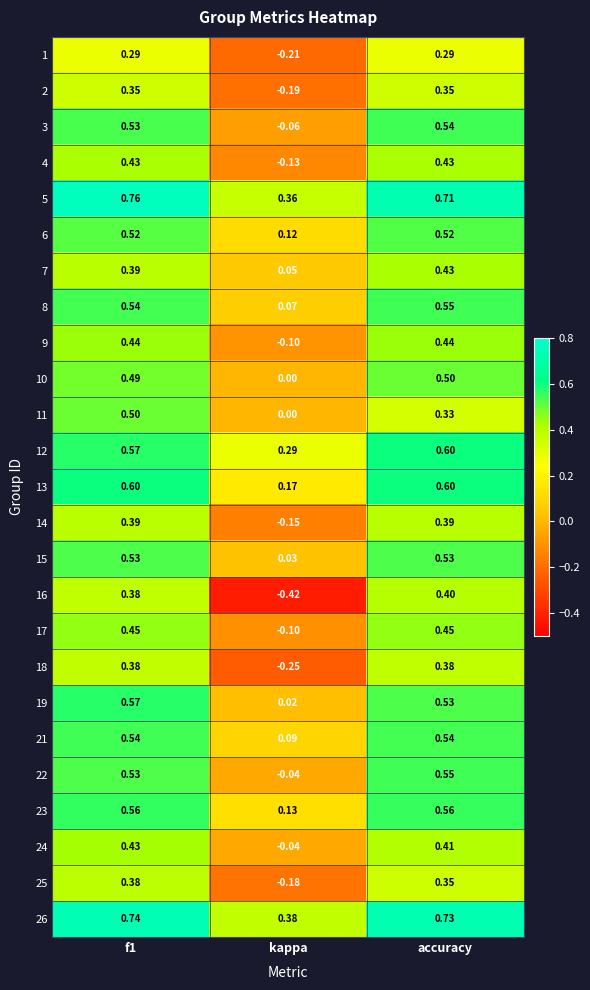

Is the value of 7 at accuracy greater than the value of 4 at kappa?

Yes